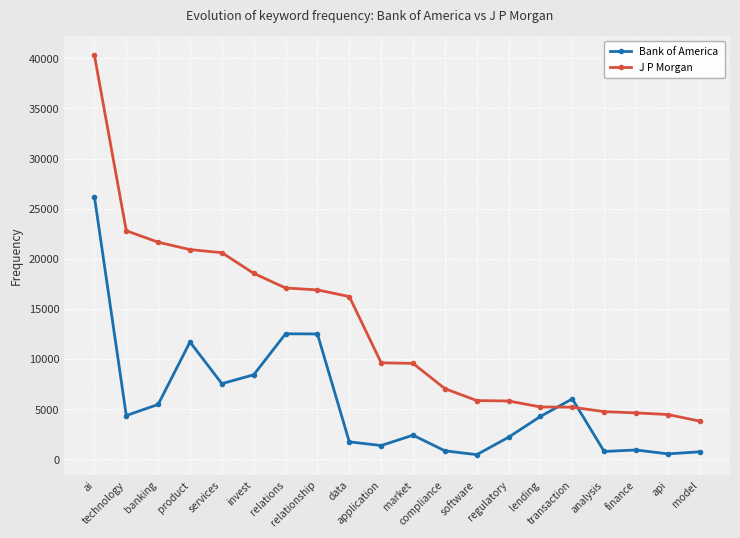

At which label does J P Morgan reach its peak?

ai